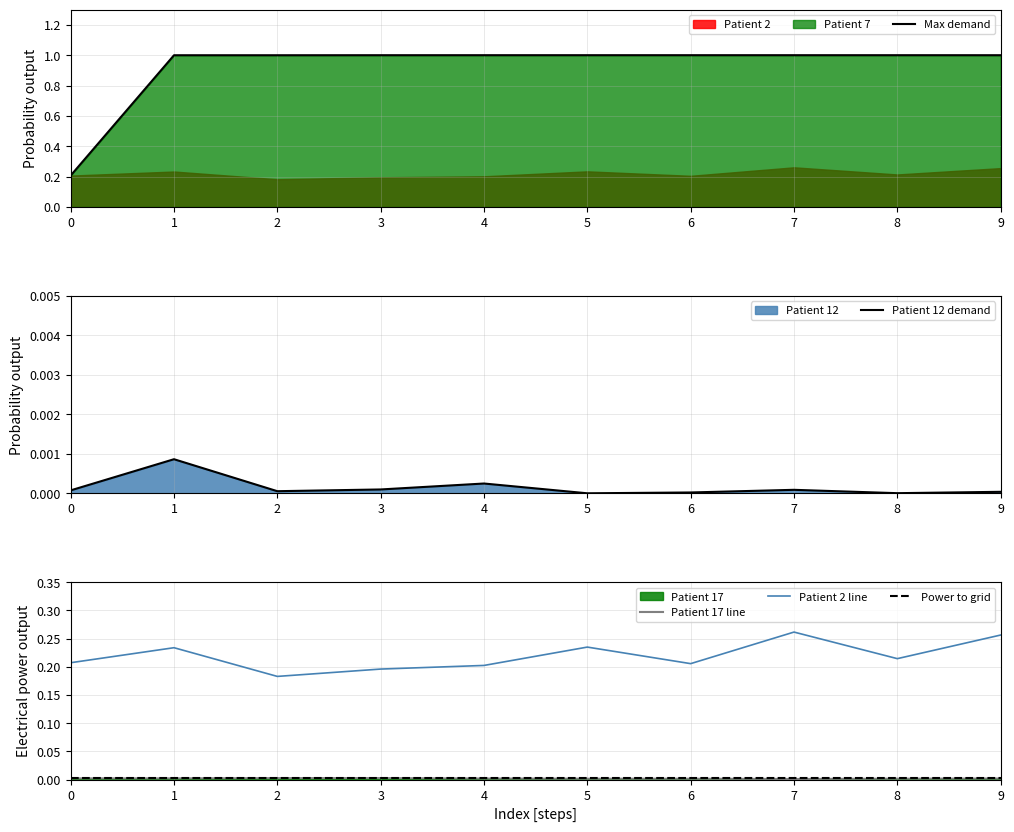

Which category has the highest value across all series?

5